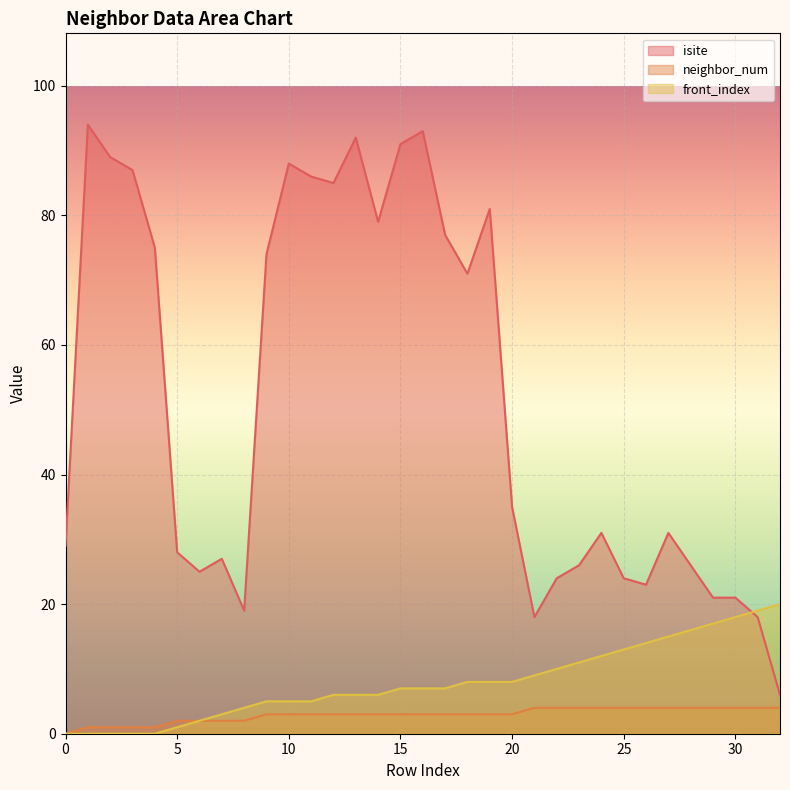

Is the value of neighbor_num at 19 greater than the value of front_index at 15?

No